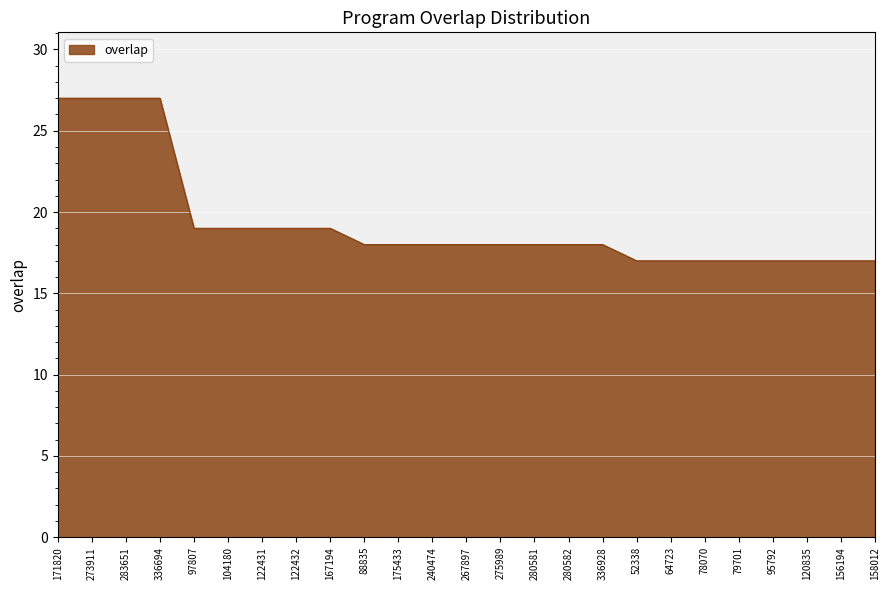

Between 122431 and 280581, which is larger?

122431